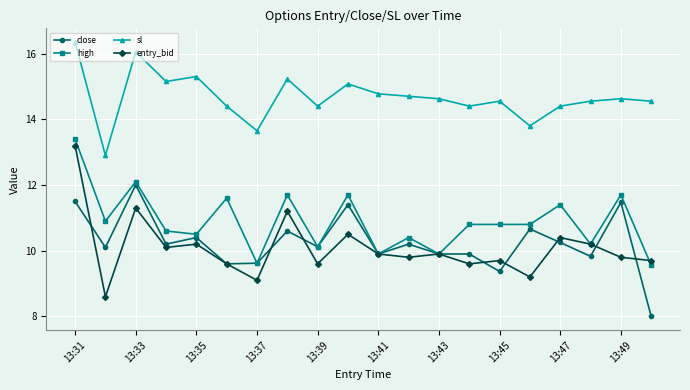

At how many categories does at least one series exceed 13?

19